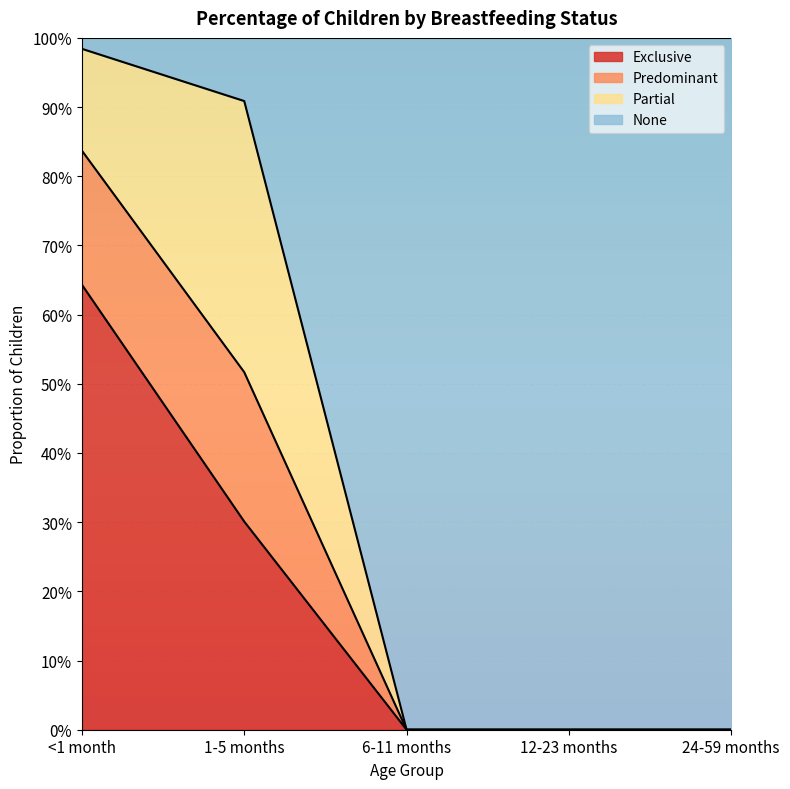

Does the chart display data point markers on the line(s)?

No